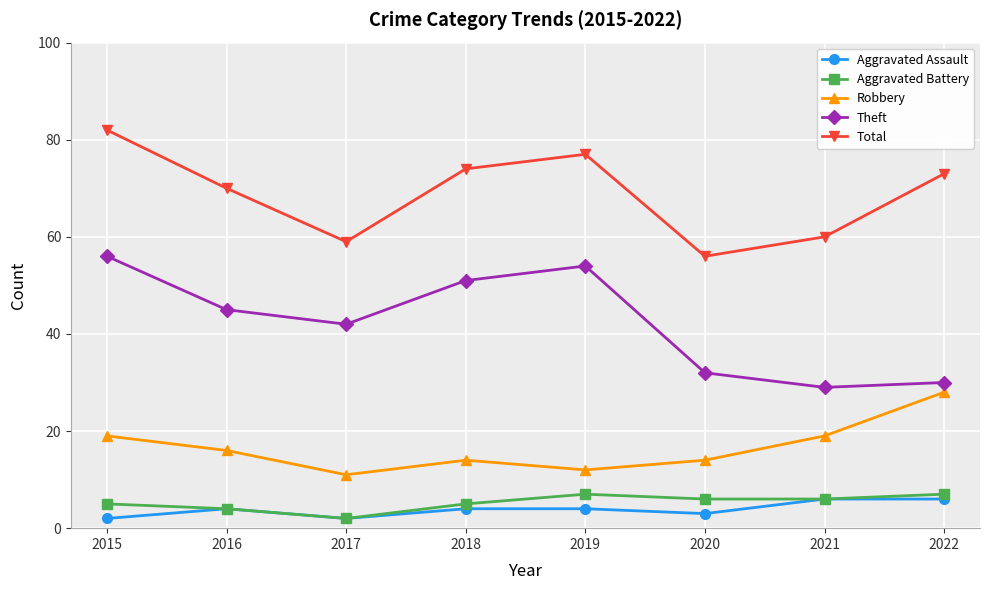

At how many categories does at least one series exceed 46?

8